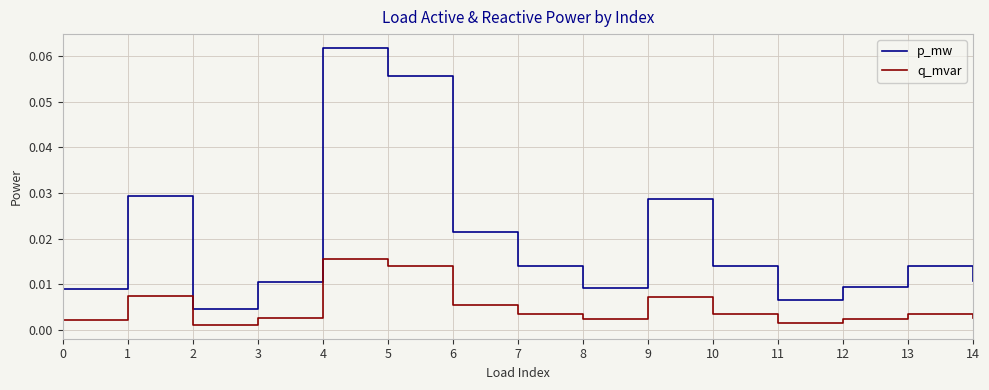

Rank the series by their maximum value, from lowest to highest.

q_mvar, p_mw